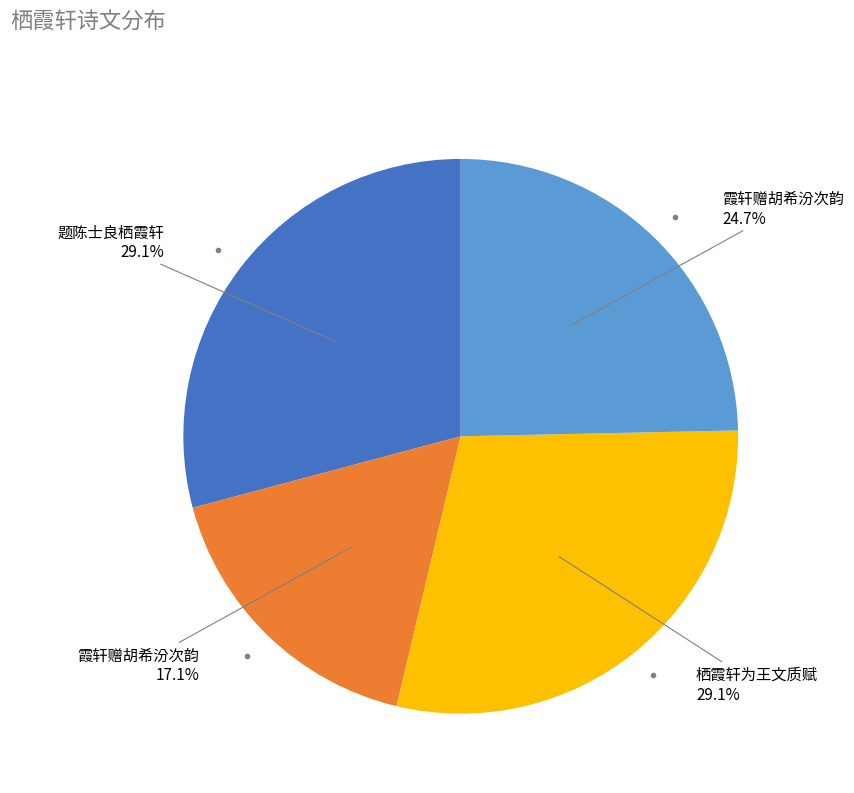

Is there a majority slice in this chart?

No